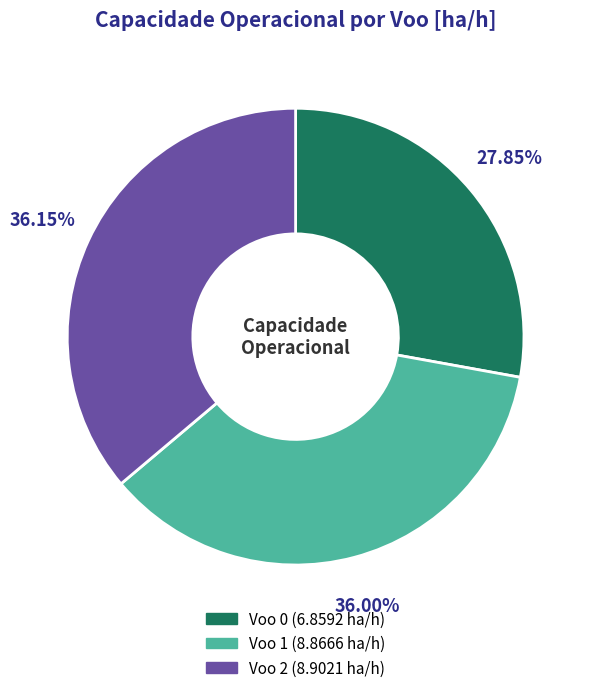

Combined, do Voo 2 and Voo 0 account for over 50%?

Yes